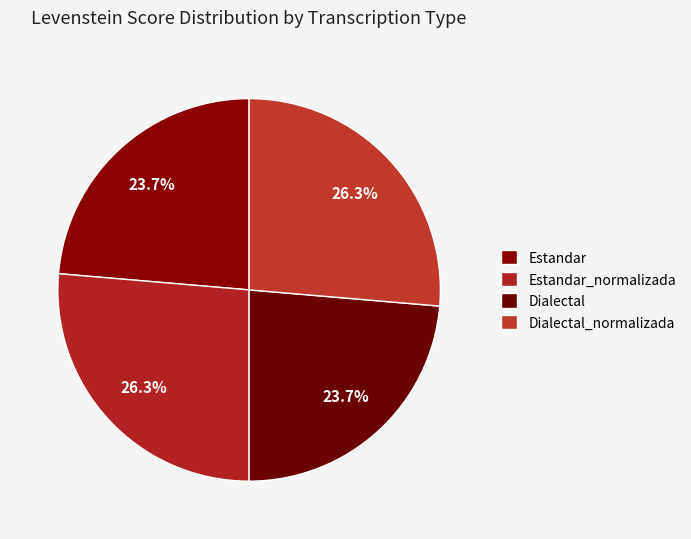

Combined, do Estandar and Dialectal_normalizada account for over 50%?

No